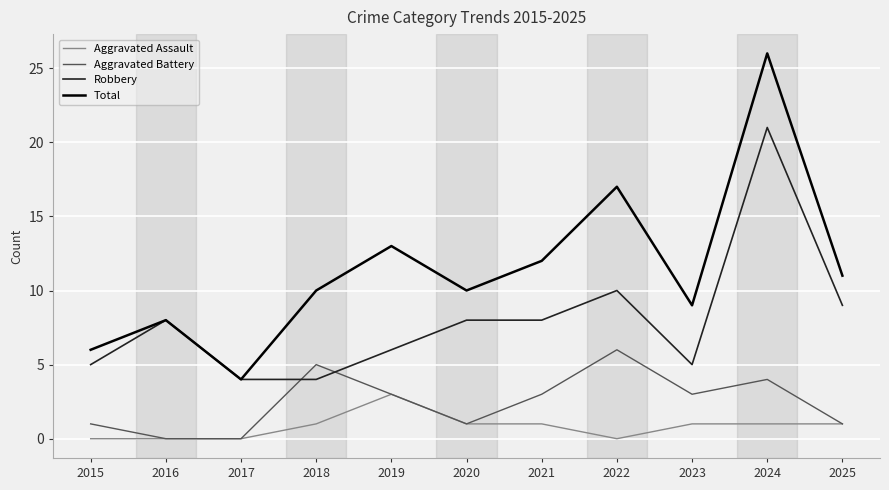

What is the total value across all series at 2019?

25